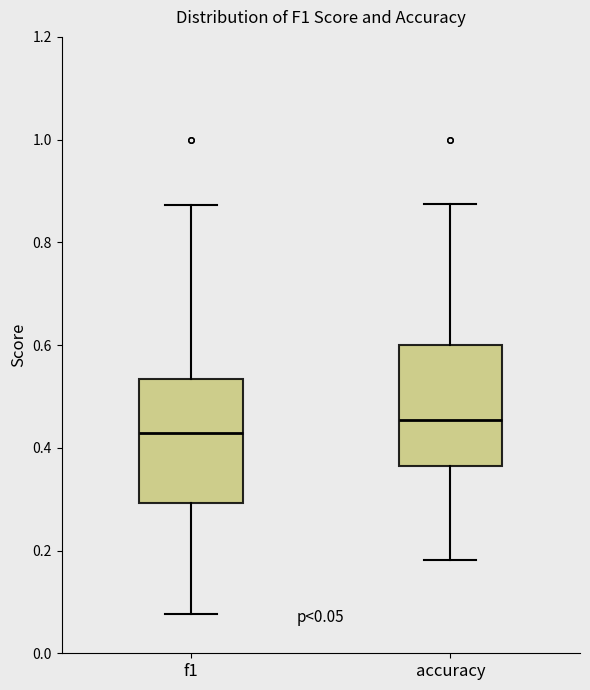

Which box has the lowest median line?

f1